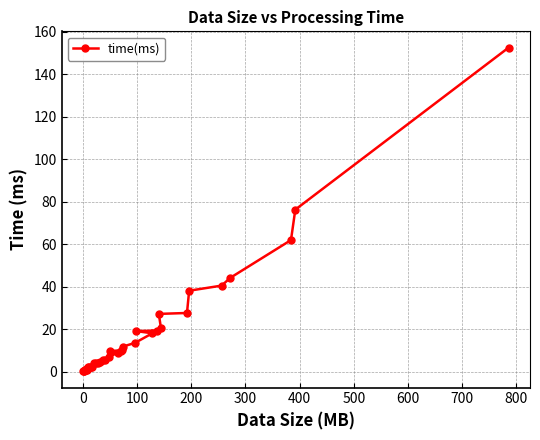

What is the average value?

16.6